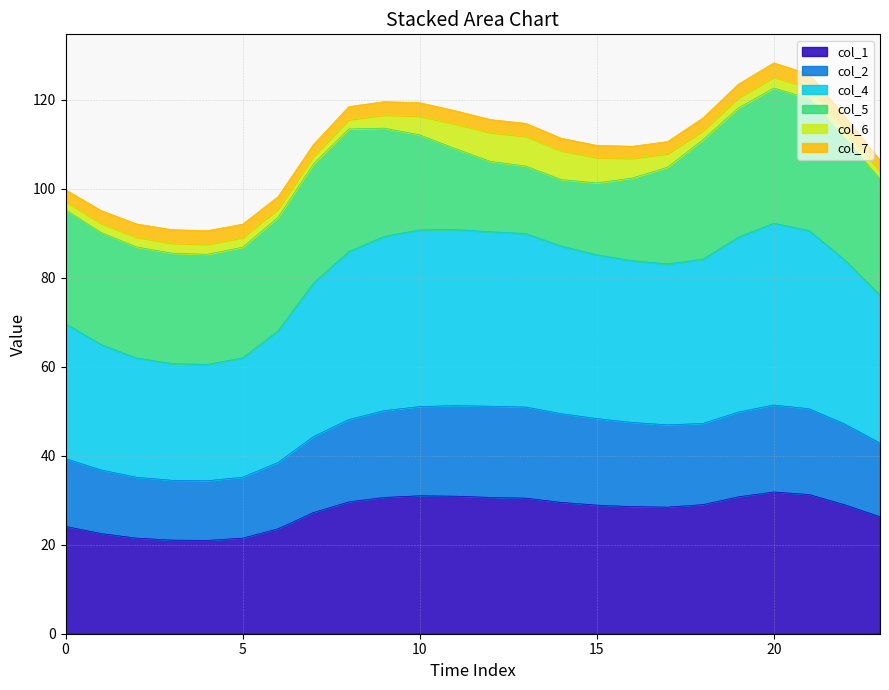

Does the chart display data point markers on the line(s)?

No